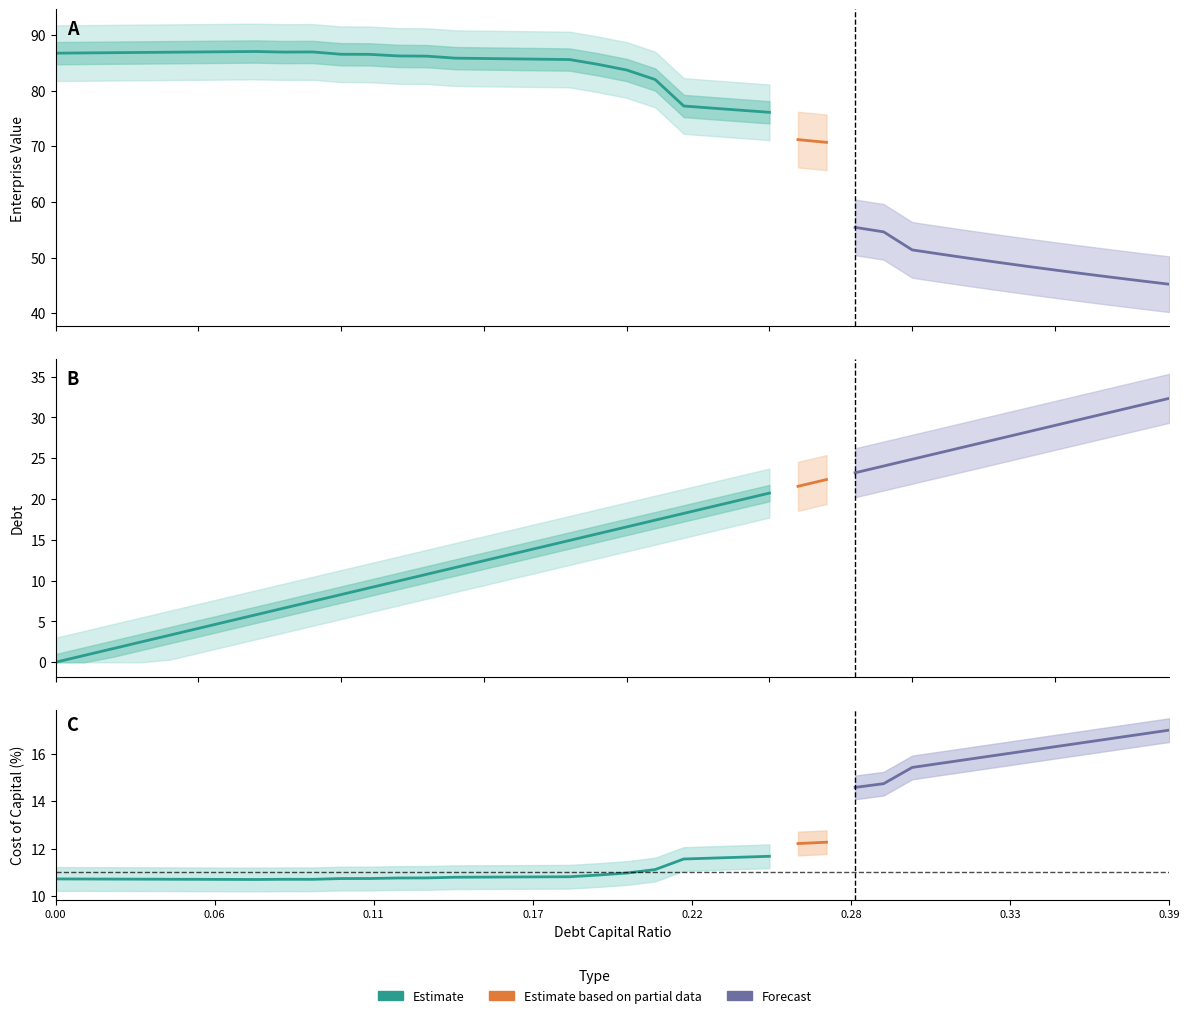

After their last crossing, which series has the higher values: cost_capital or debt?

debt